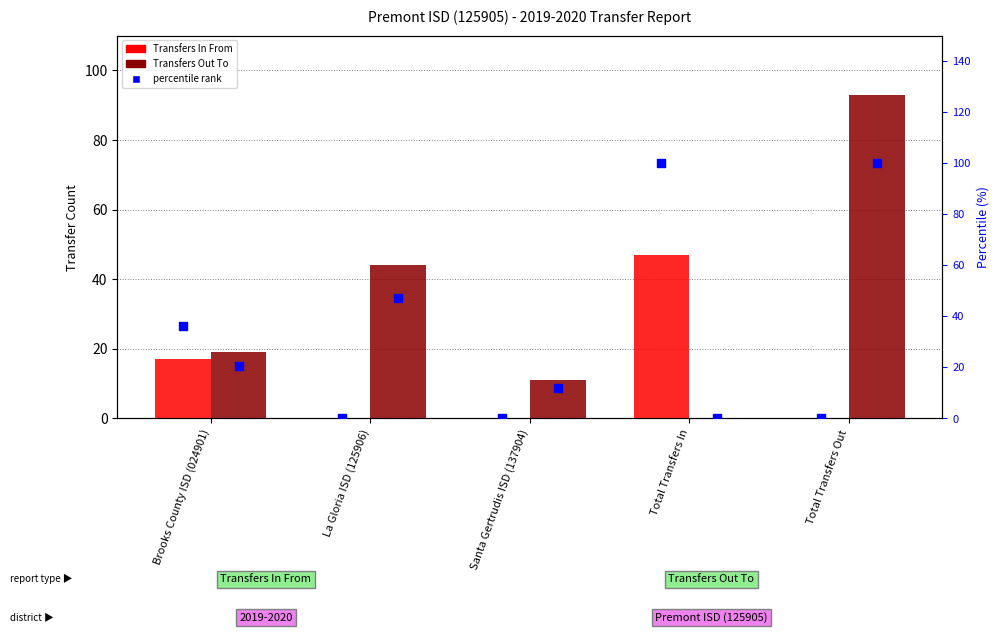

Is the value of percentile (Out) at Total Transfers Out greater than the value of Transfers In From at Brooks County ISD (024901)?

Yes